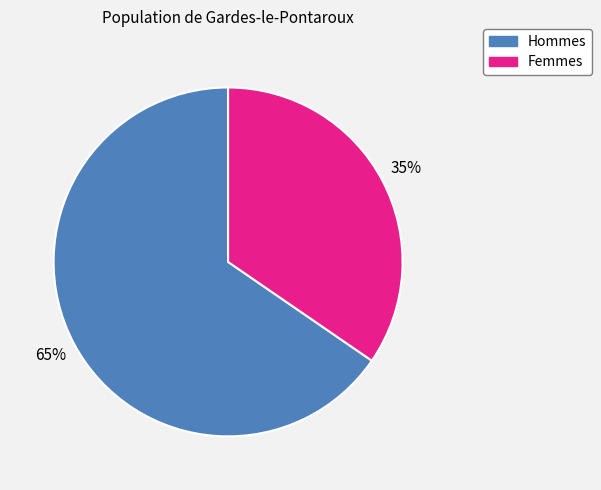

Is there any slice that represents more than half of the pie?

Yes